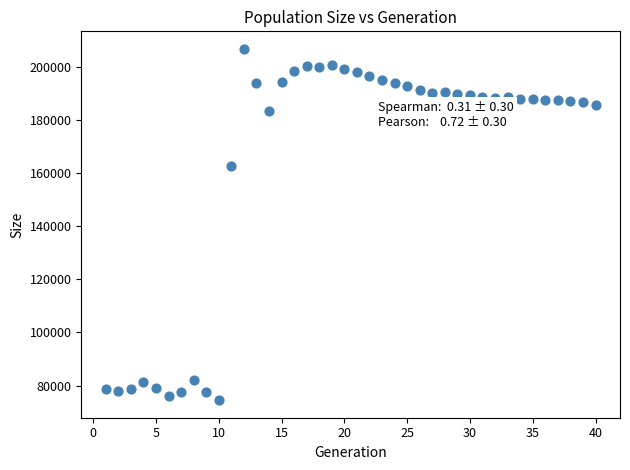

What is the range of X values (max minus min)?

39